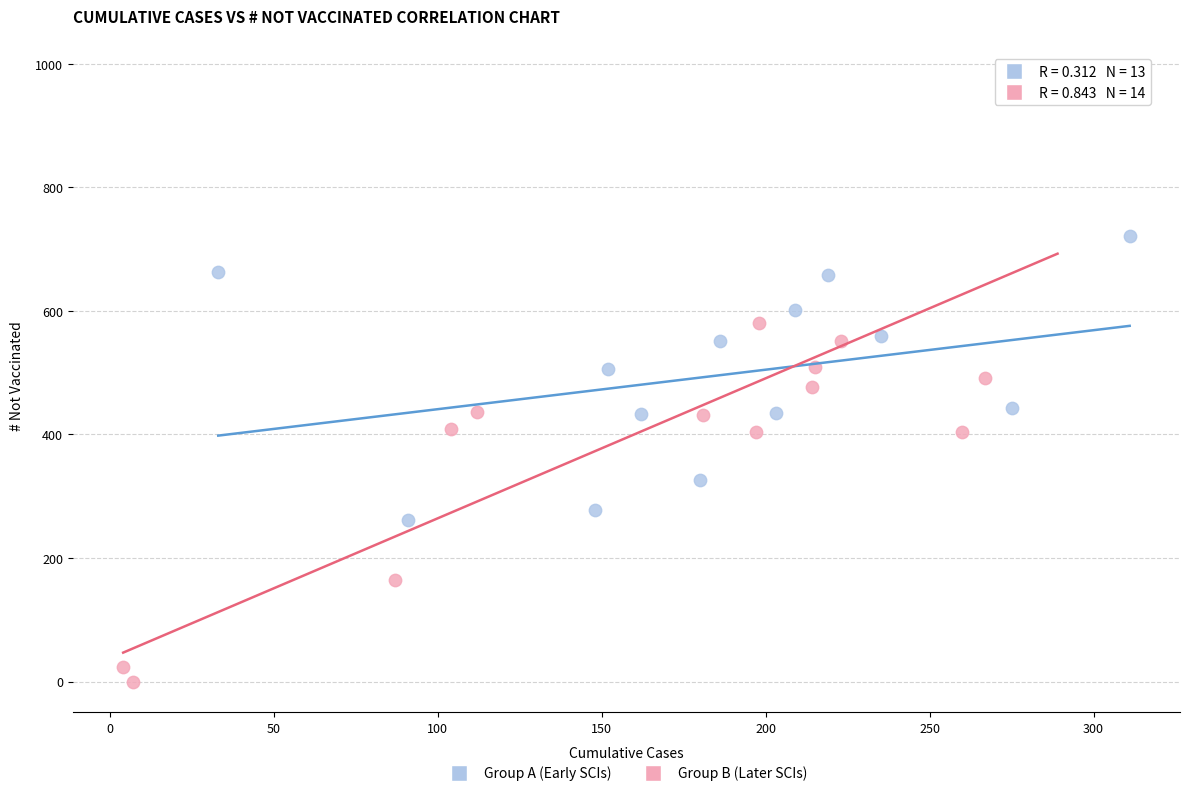

Which series reaches the maximum Y coordinate?

Group B (Later SCIs)